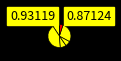

What is the smallest slice in the pie chart?

Corte Cabelo